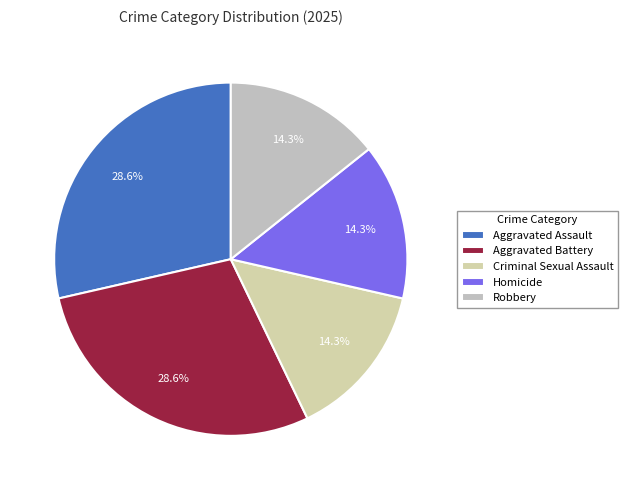

What is the smallest slice in the pie chart?

Criminal Sexual Assault